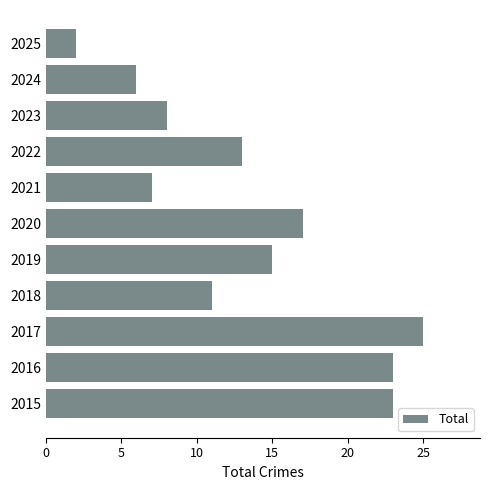

Are the bars grouped side by side (vs. stacked)?

No